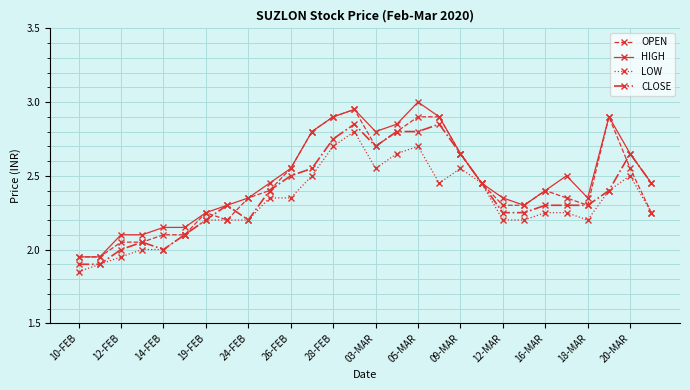

What is the value of the CLOSE point at the 15th from the left?

2.7